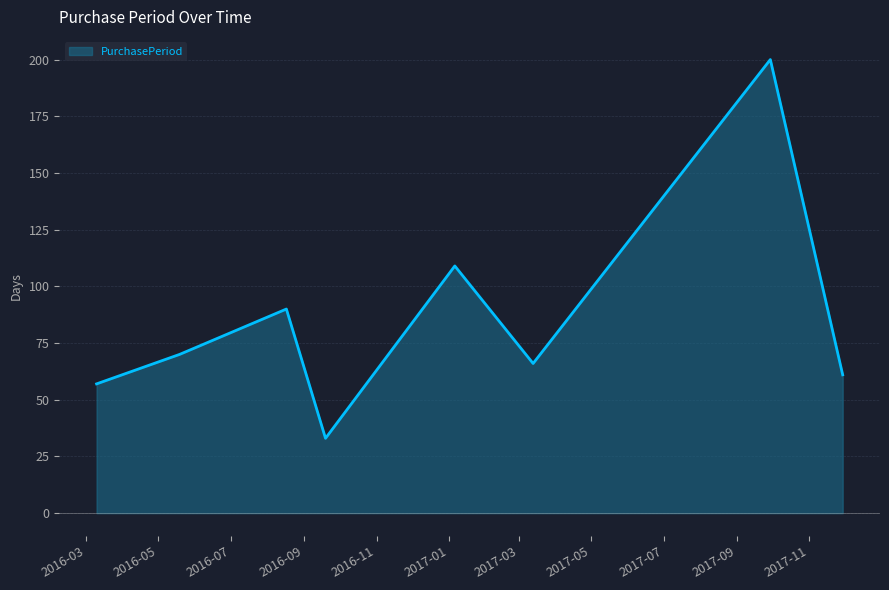

What is the greatest value displayed?

200